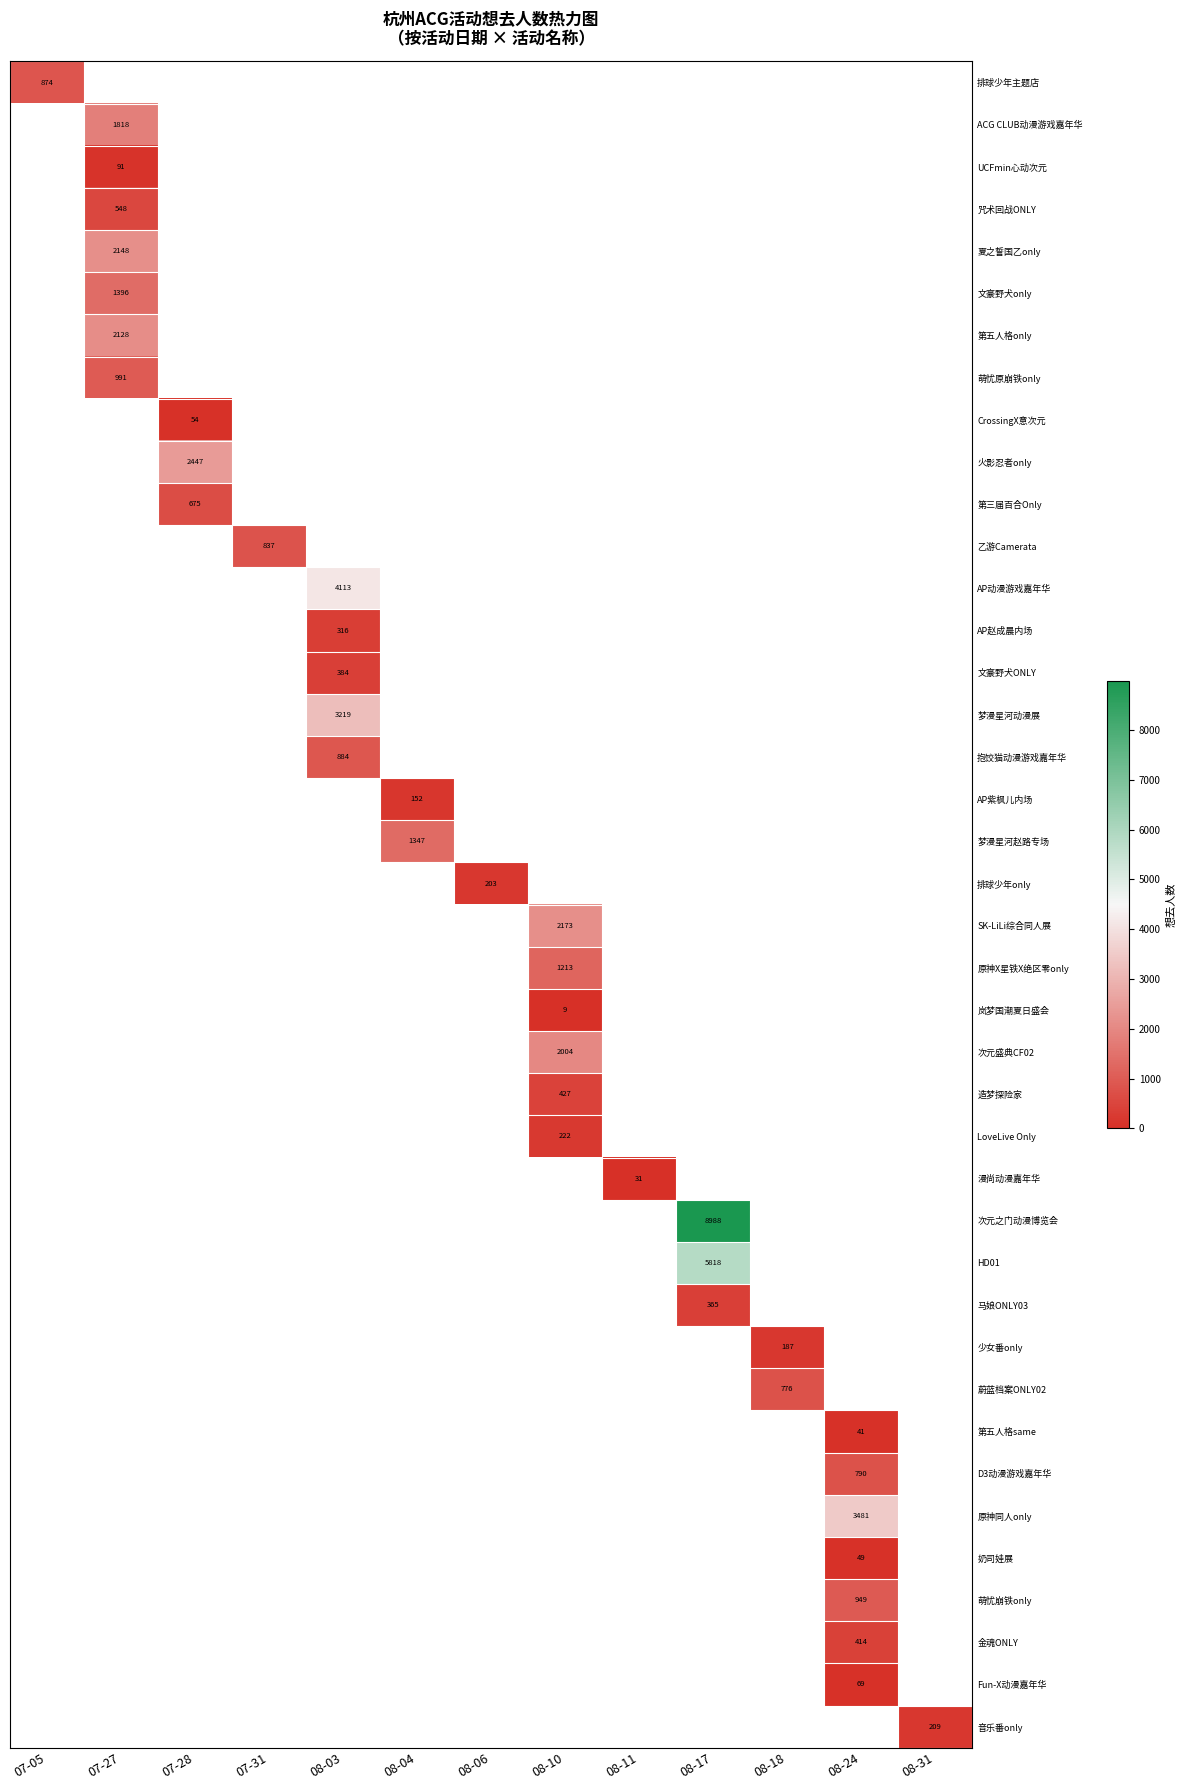

True or false: 蔚蓝档案ONLY02 has a value of 776 at 08-18.

True